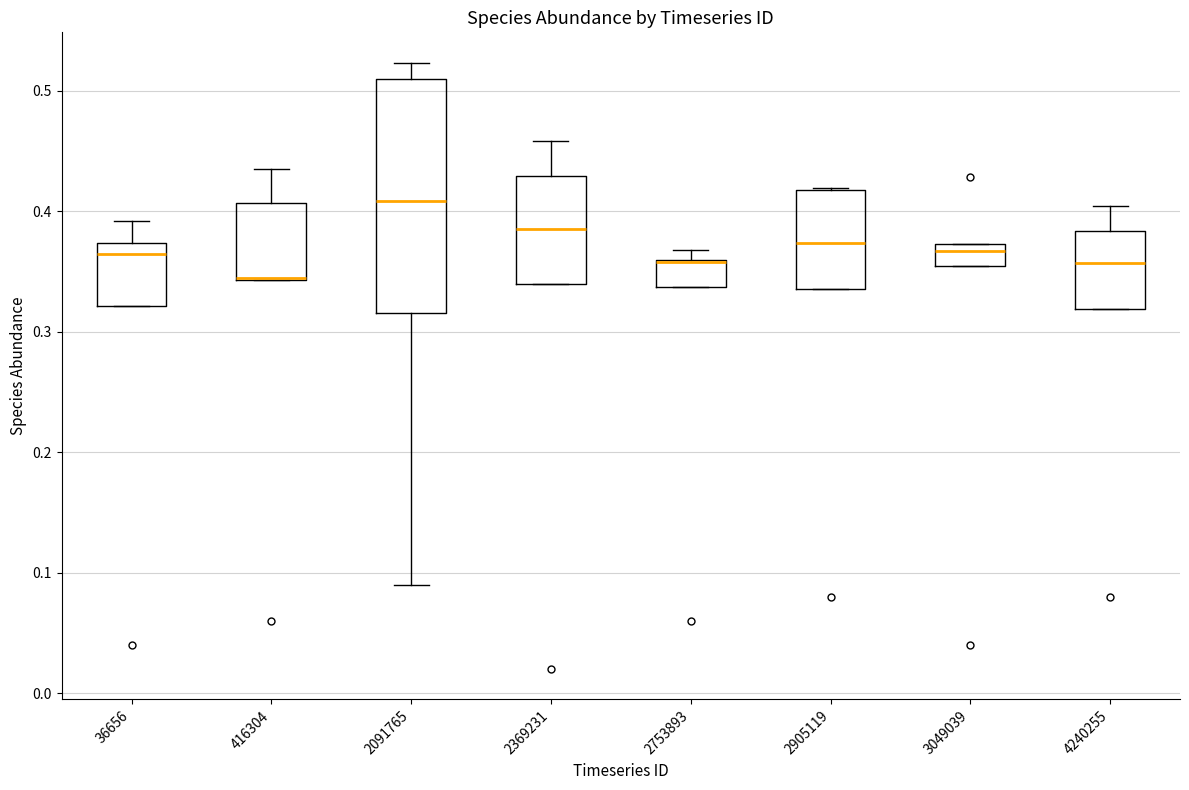

Which box is the tallest, from its lower edge to its upper edge?

2091765